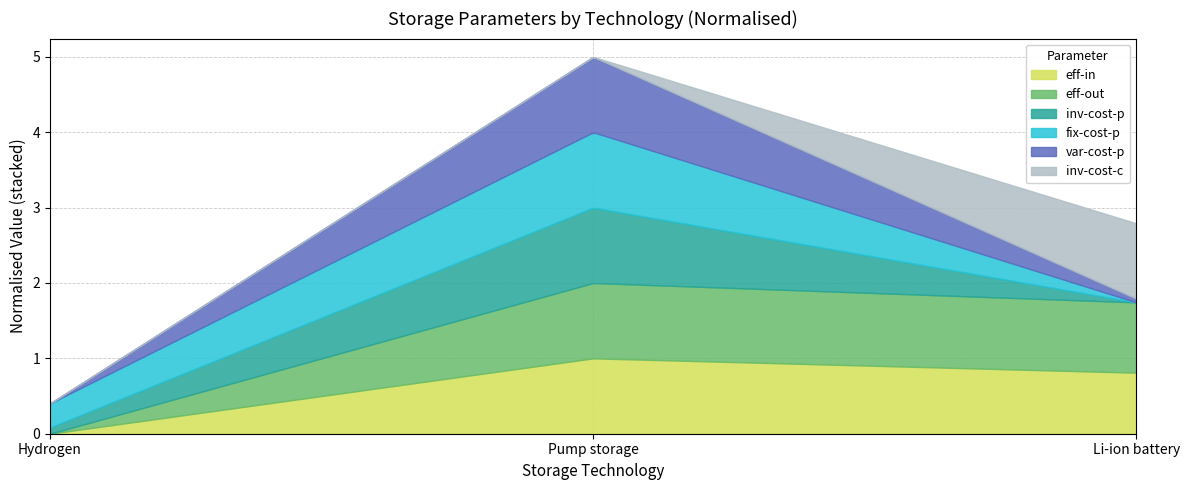

What is the highest value of the eff-in series?

1.0